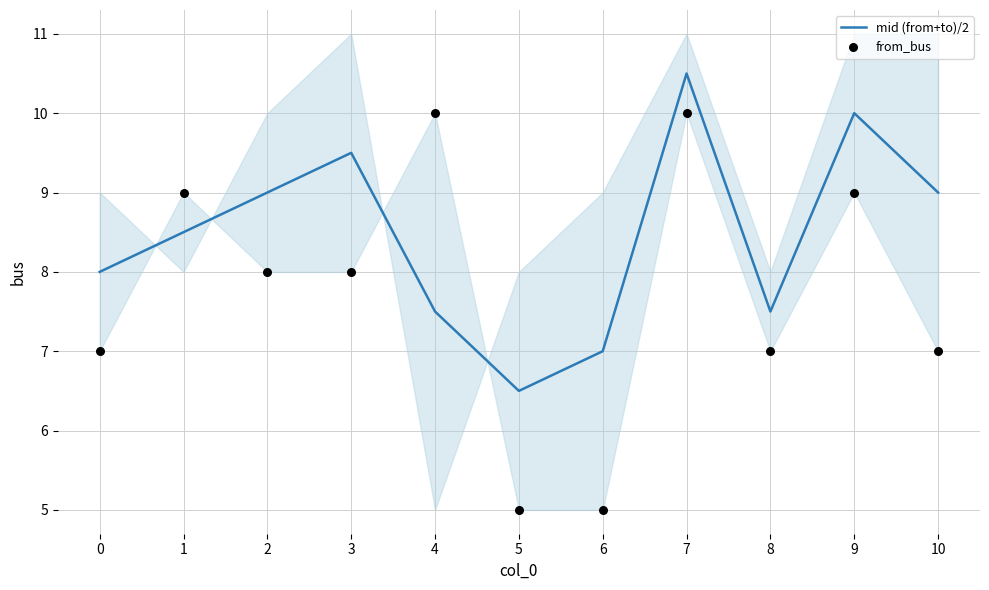

Which series has the largest total across all categories?

mid (from+to)/2